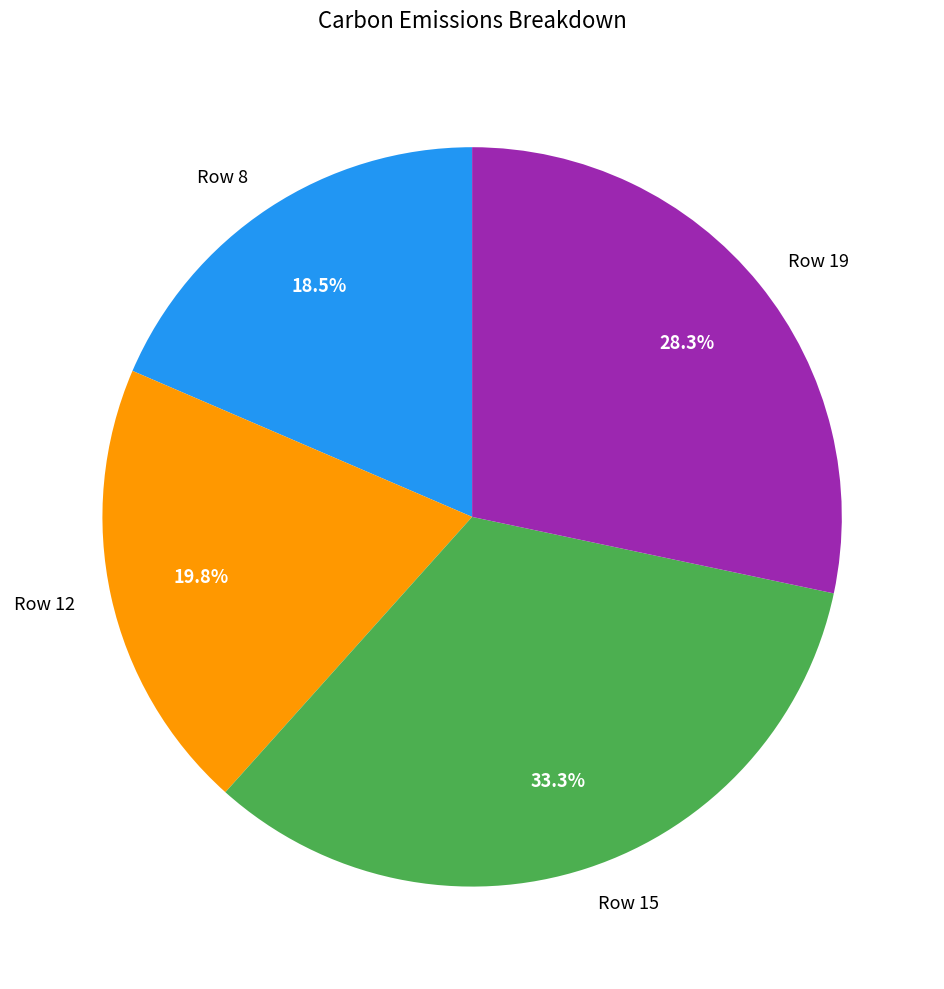

How many slices are in this pie chart?

4